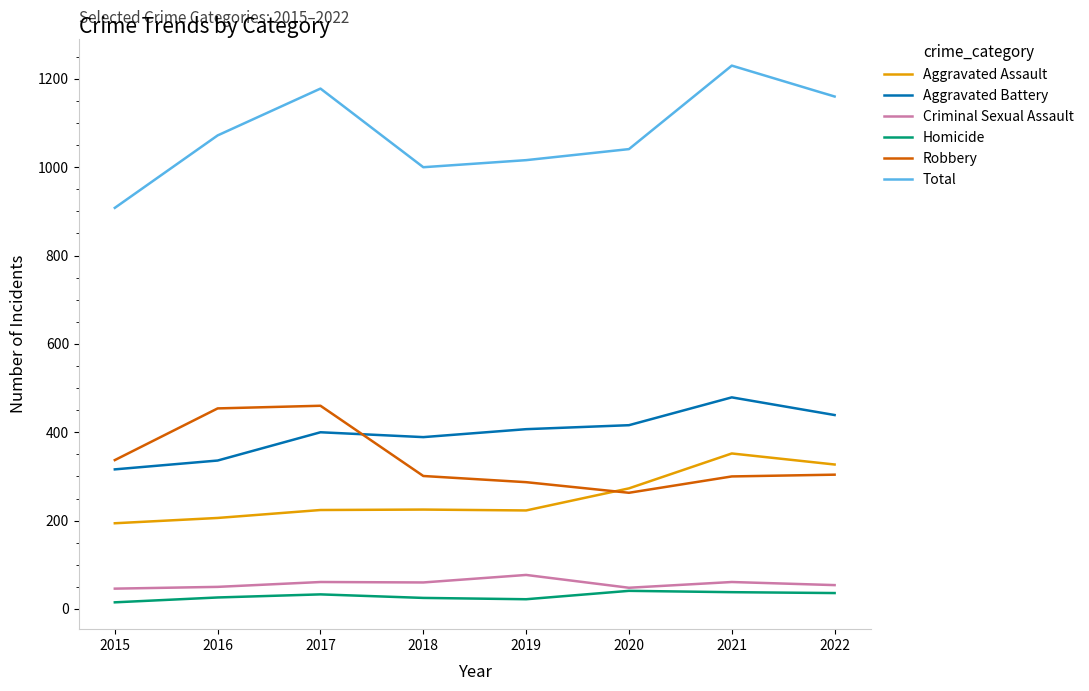

True or false: Aggravated Assault and Aggravated Battery cross at least once.

False